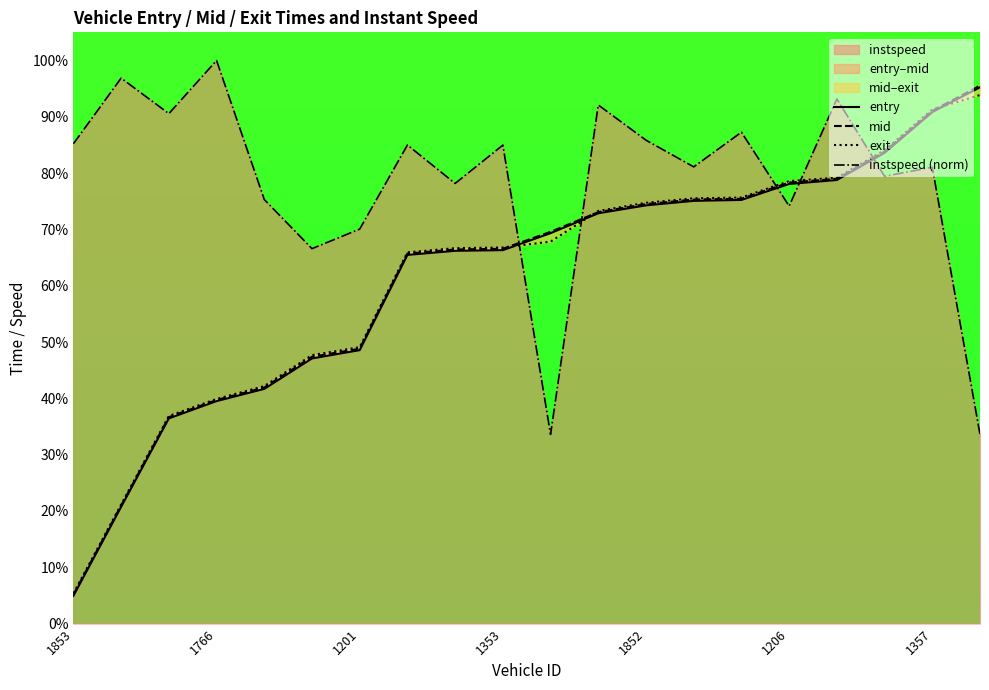

Which has a higher value, 7 or 16?

16